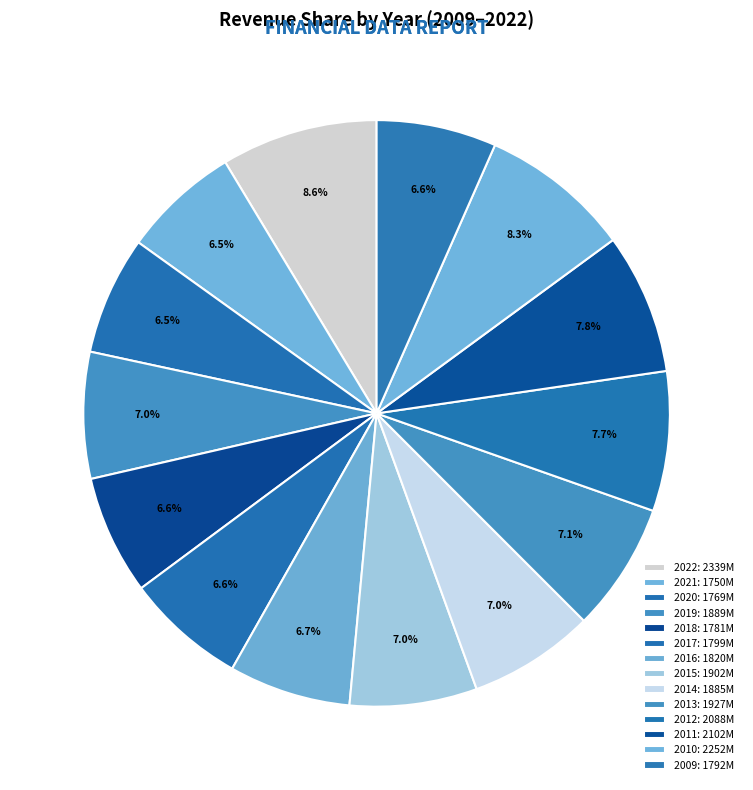

How many segments does this pie chart have?

14